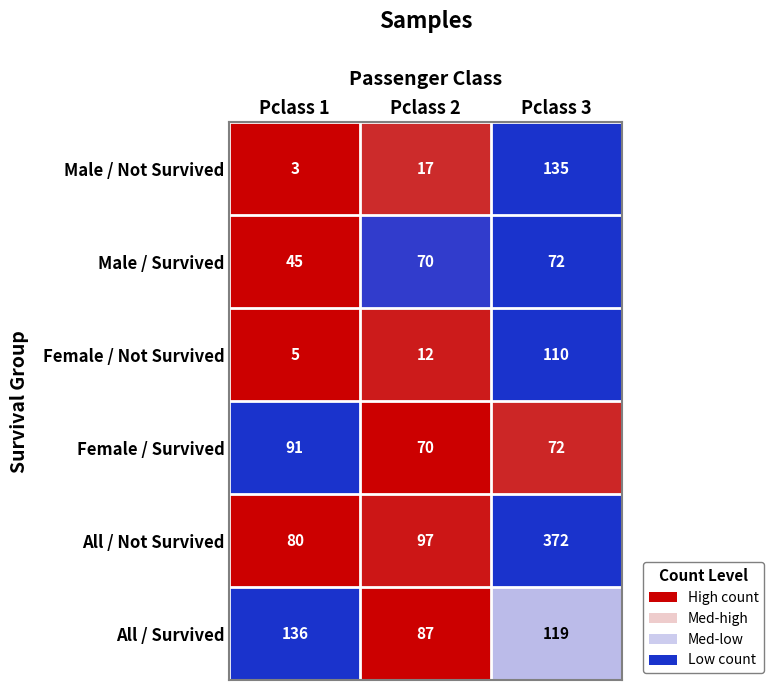

Reading right to left, list all the values displayed in this chart.

Male / Not Survived: Pclass 3=135	Pclass 2=17	Pclass 1=3
Male / Survived: Pclass 3=72	Pclass 2=70	Pclass 1=45
Female / Not Survived: Pclass 3=110	Pclass 2=12	Pclass 1=5
Female / Survived: Pclass 3=72	Pclass 2=70	Pclass 1=91
All / Not Survived: Pclass 3=372	Pclass 2=97	Pclass 1=80
All / Survived: Pclass 3=119	Pclass 2=87	Pclass 1=136